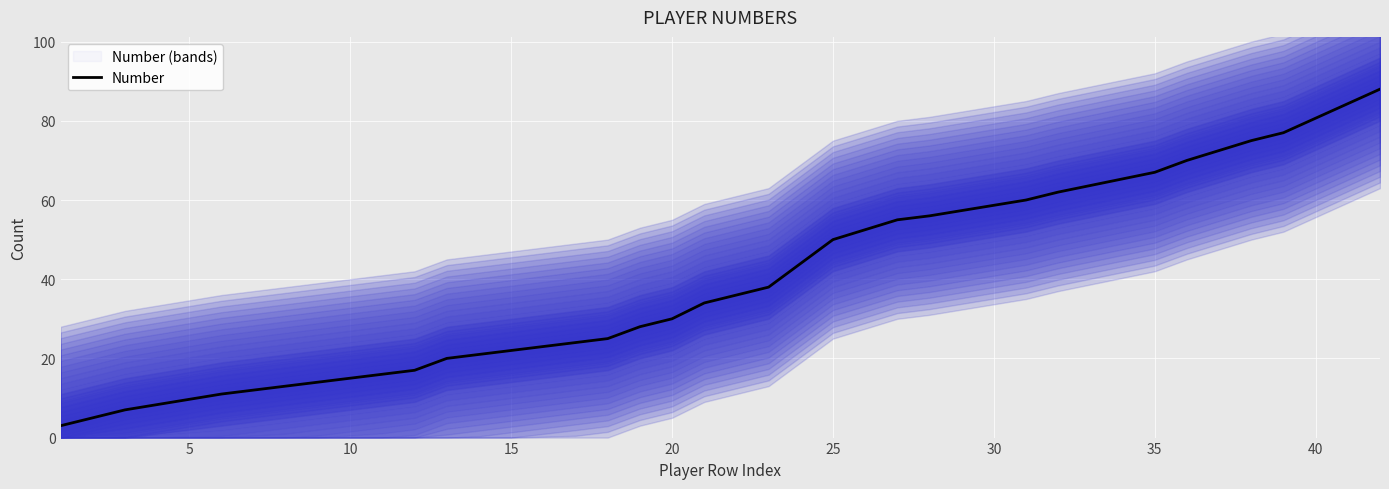

What is the lowest value of the Number series?

3